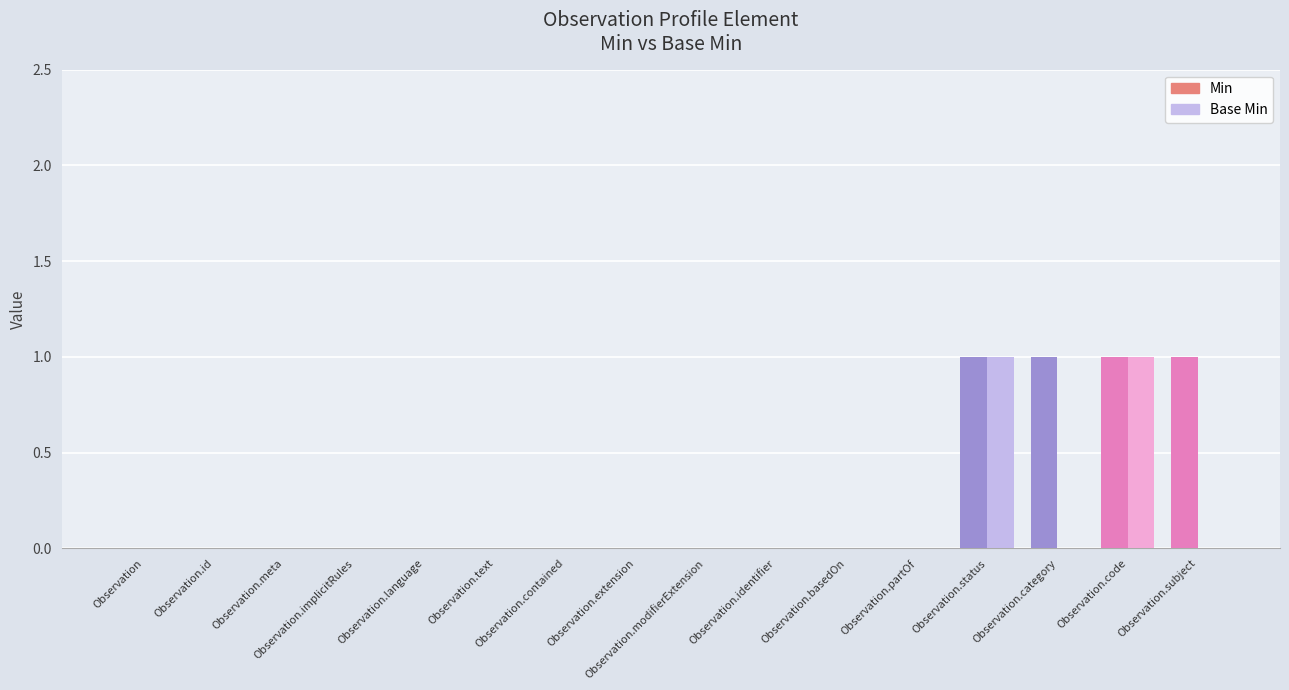

What is the sum of all Min values?

4